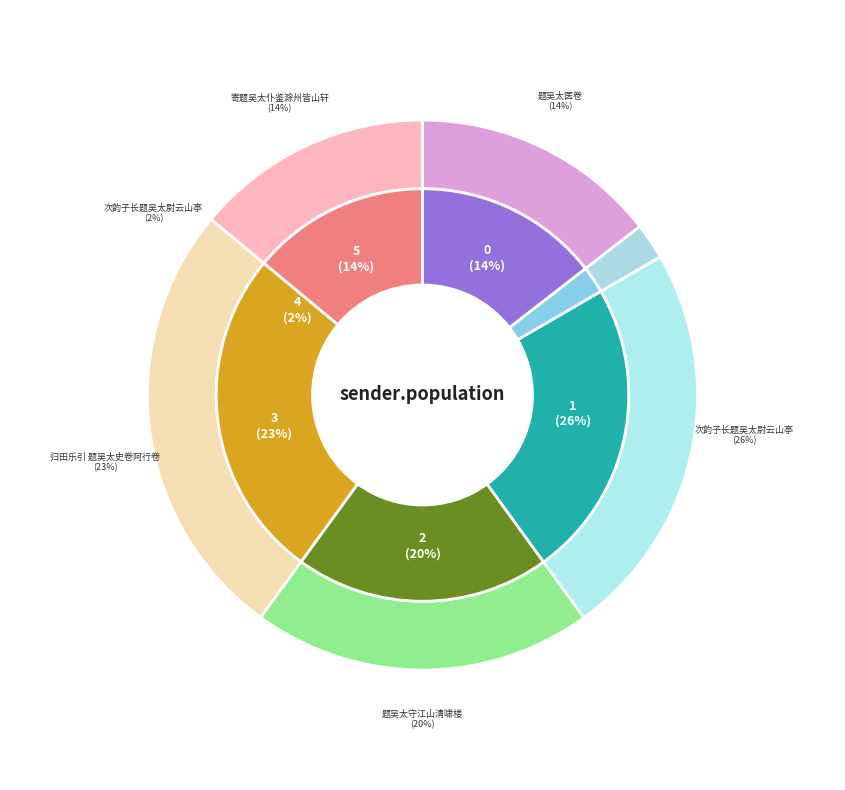

Rank the categories by value from lowest to highest.

次韵子长题吴太尉云山亭, 题吴太医卷, 寄题吴太仆鉴滁州皆山轩, 题吴太守江山清啸楼, 归田乐引 题吴太史卷阿行卷, 次韵子长题吴太尉云山亭